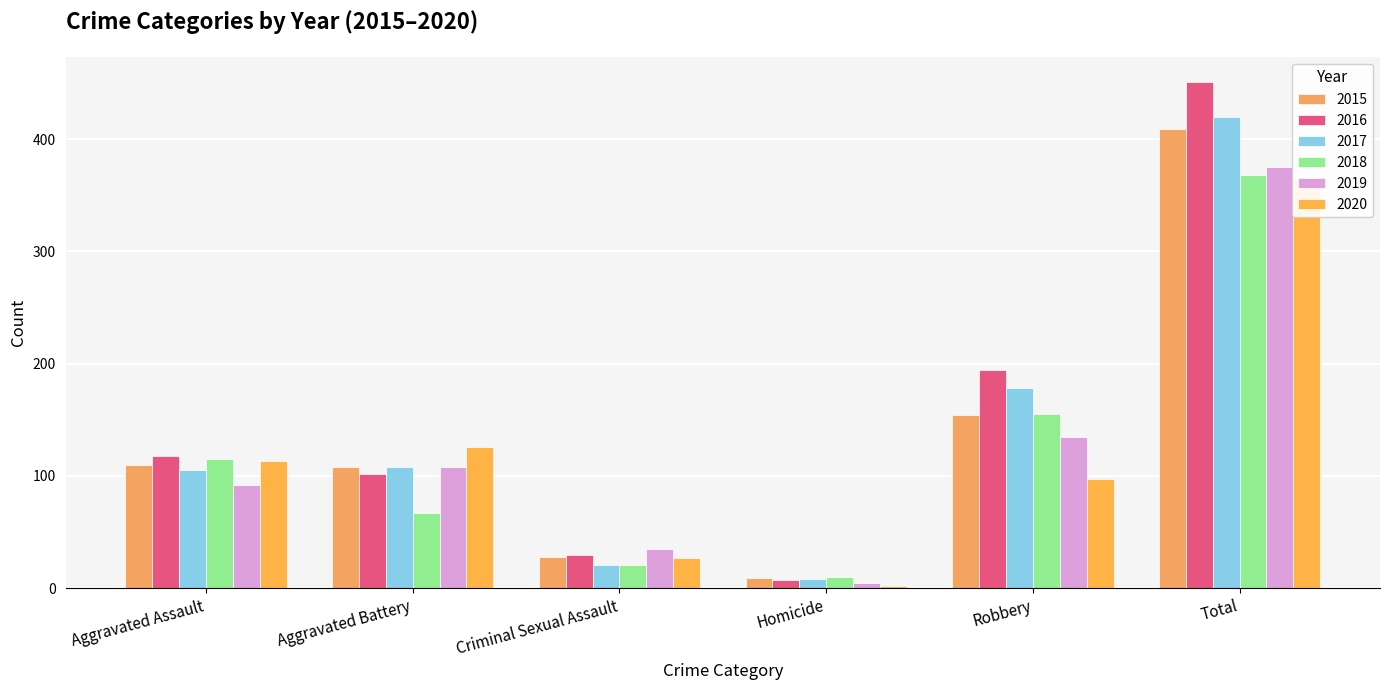

What position from the right is Aggravated Battery?

5